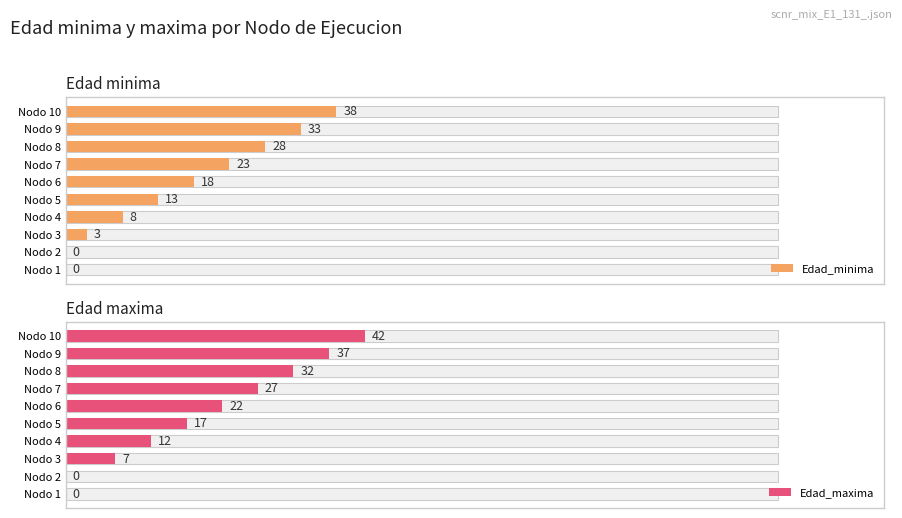

How many values in Edad_maxima are above zero?

8